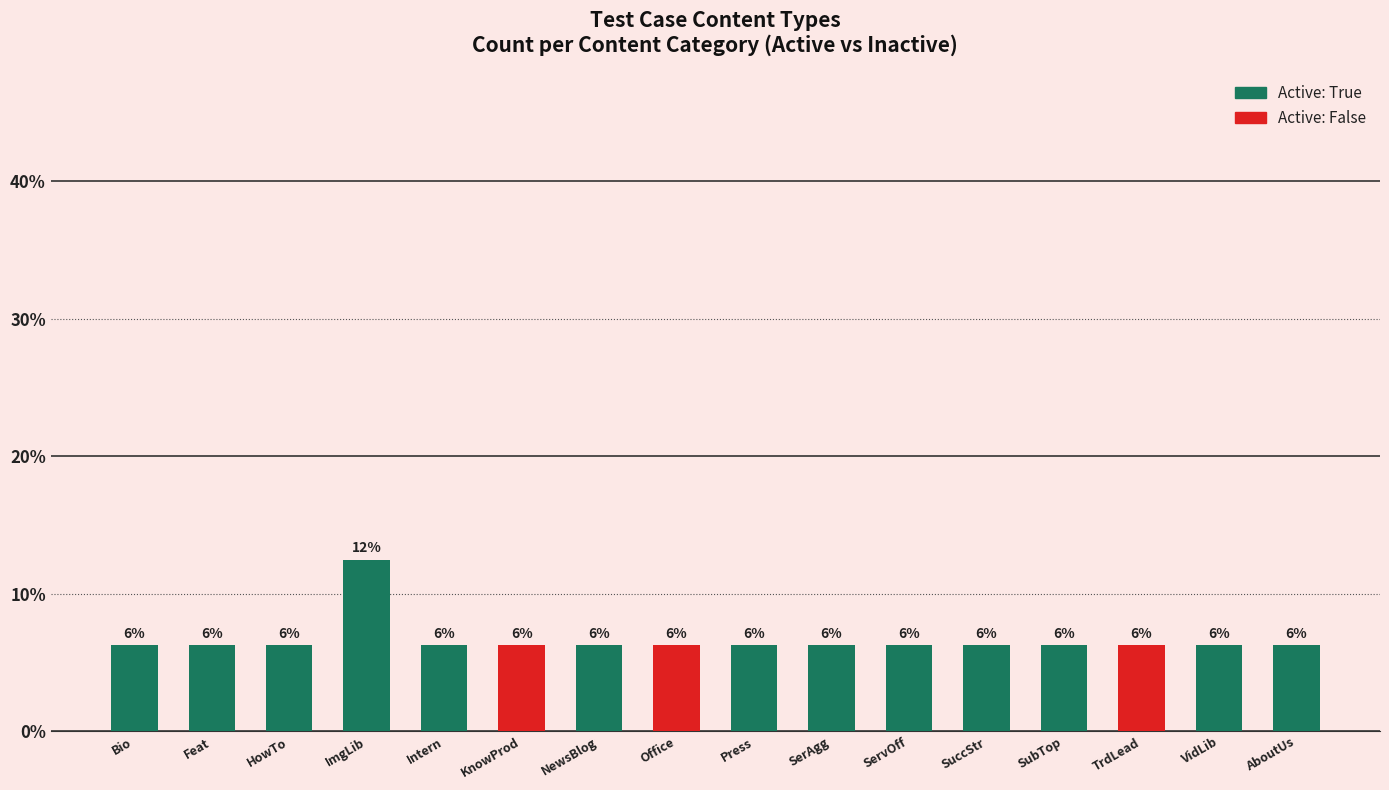

Are the bars horizontal?

No